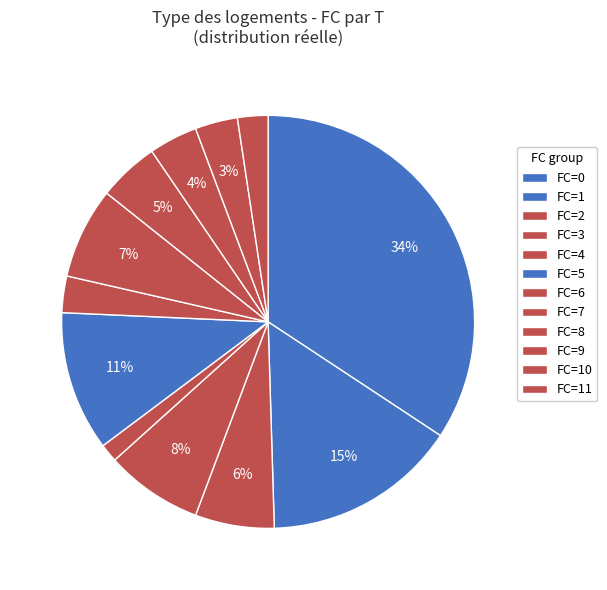

True or false: FC=3 accounts for 18% of the total.

False